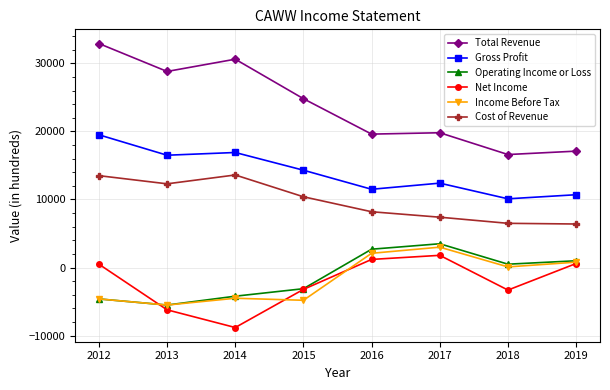

How many data points in Income Before Tax are less than 100?

4